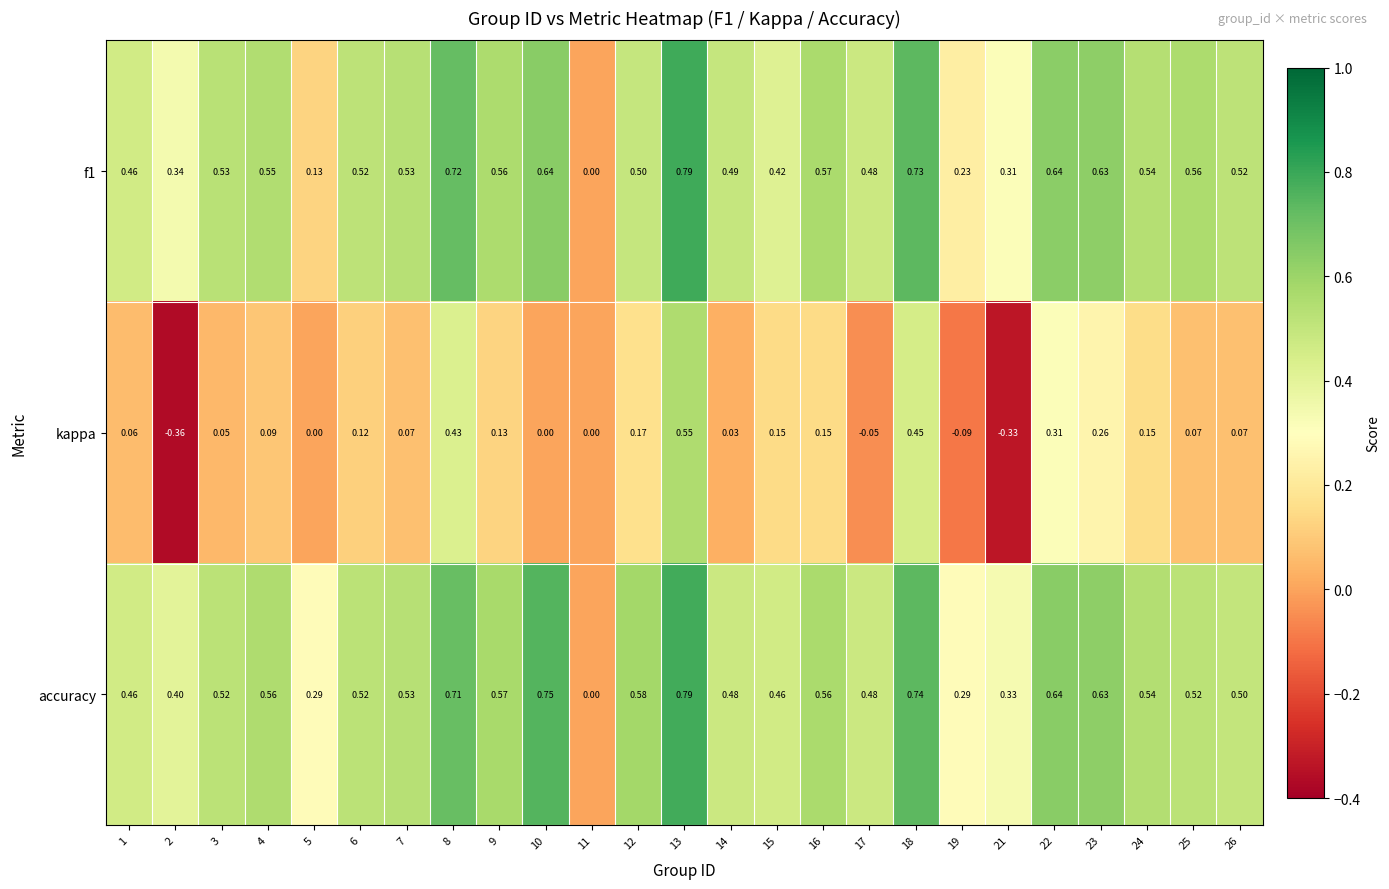

At 9, list the series in order from smallest to largest.

kappa, f1, accuracy